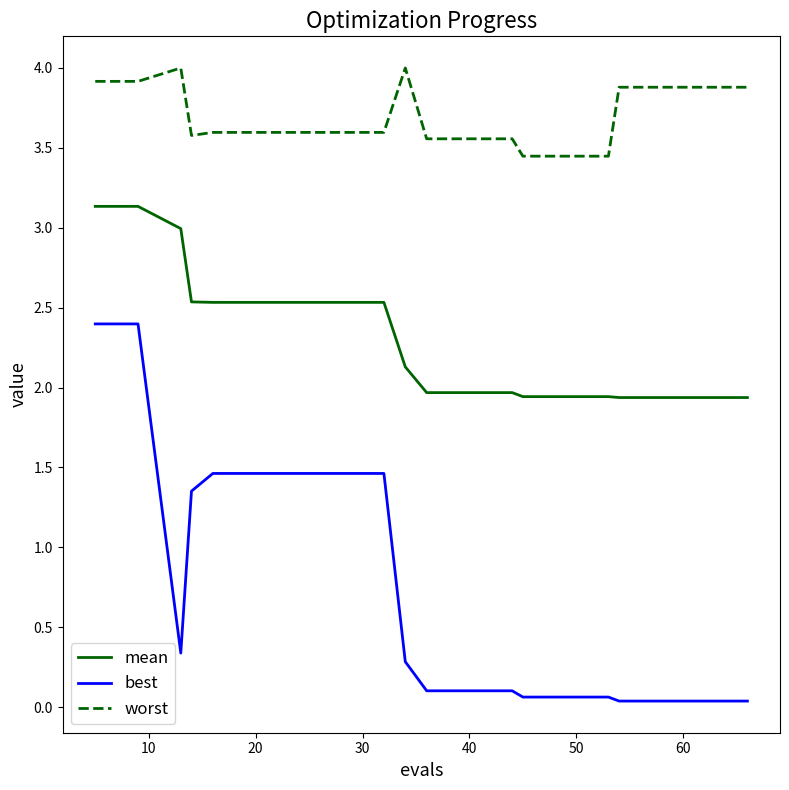

Which series has the largest total across all categories?

worst